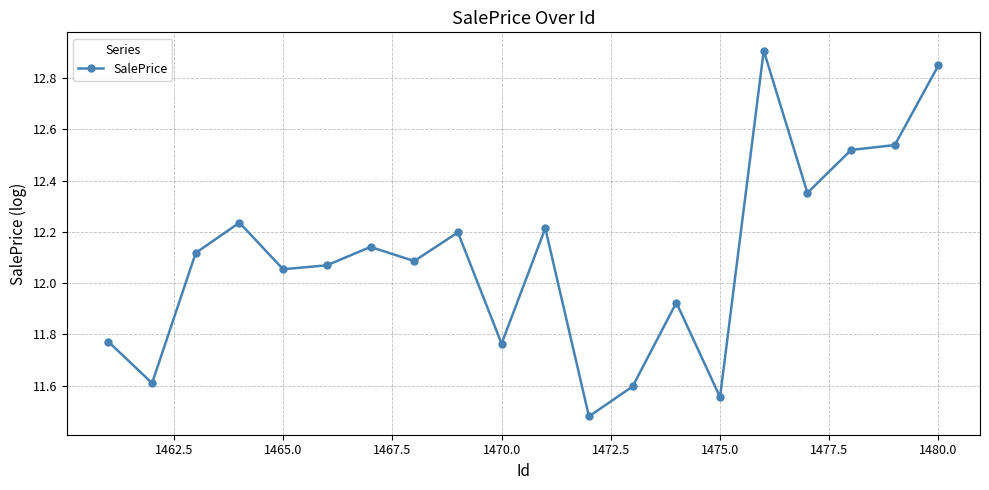

True or false: there are more than 1 points higher than both neighbors.

True